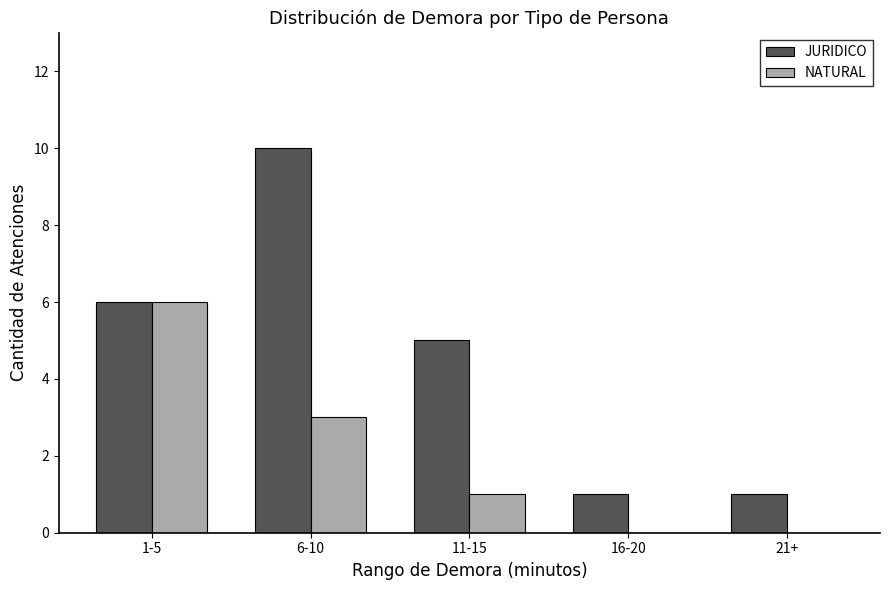

Is it true that NATURAL equals 2 at 16-20?

False